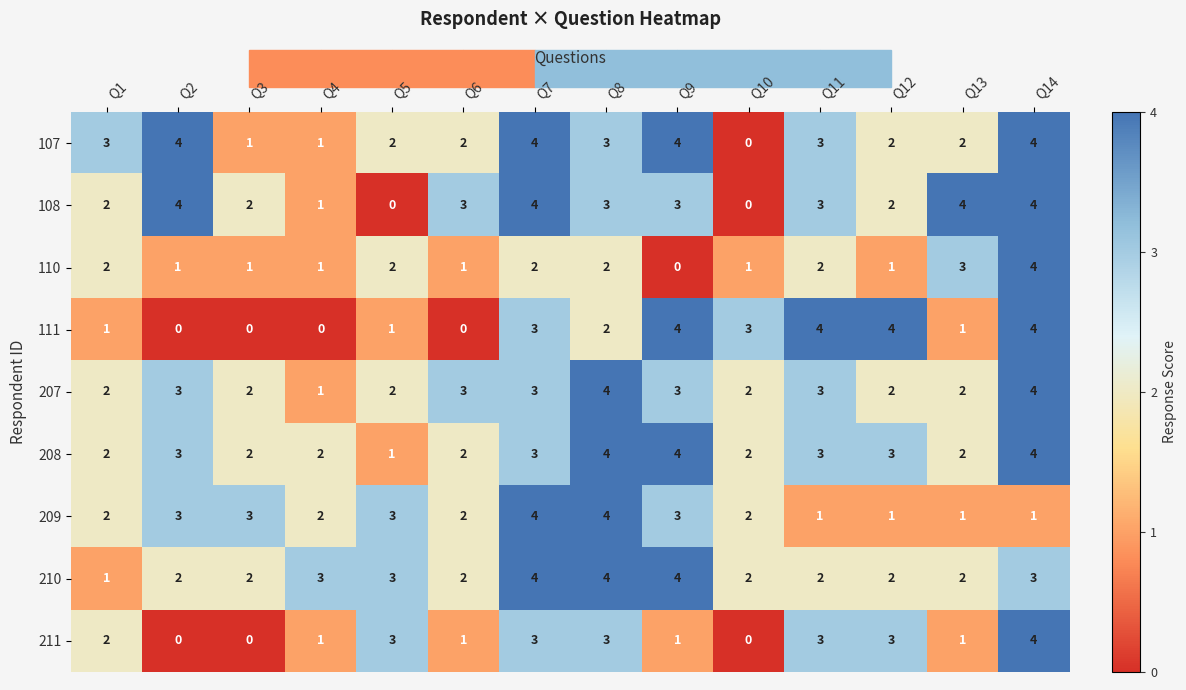

What is the total value across all series at Q4?

12